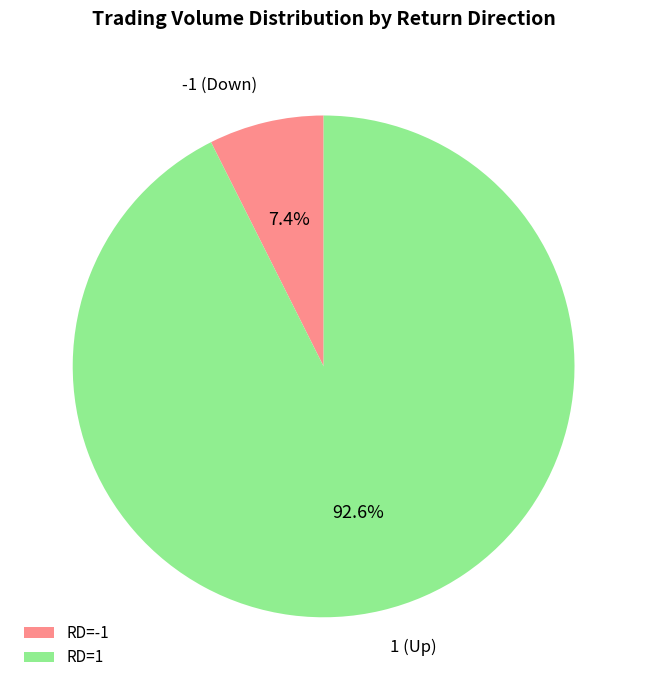

Approximately how many times larger is the value at RD=1 compared to RD=-1?

12.5